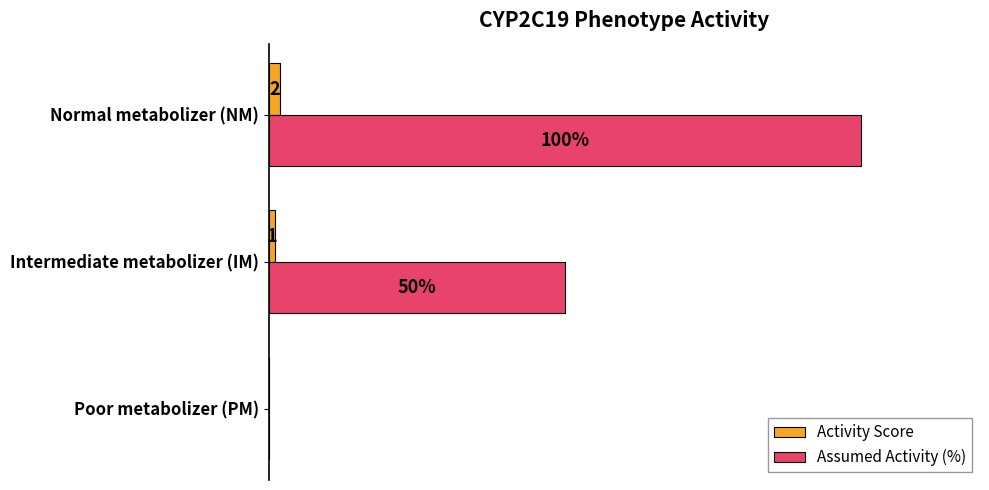

Is the value of Assumed Activity (%) at Normal metabolizer (NM) greater than the value of Activity Score at Normal metabolizer (NM)?

Yes